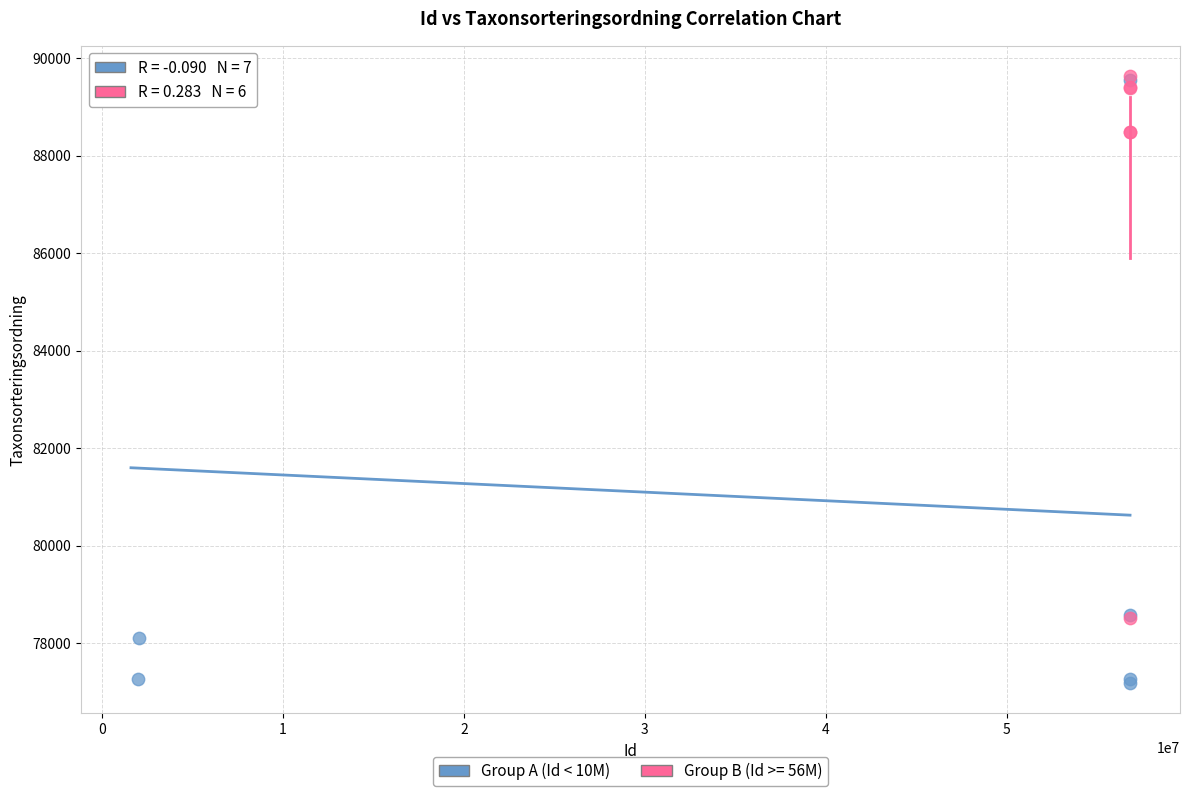

Which series contains the lowest Y value?

Group A (Id < 10M)